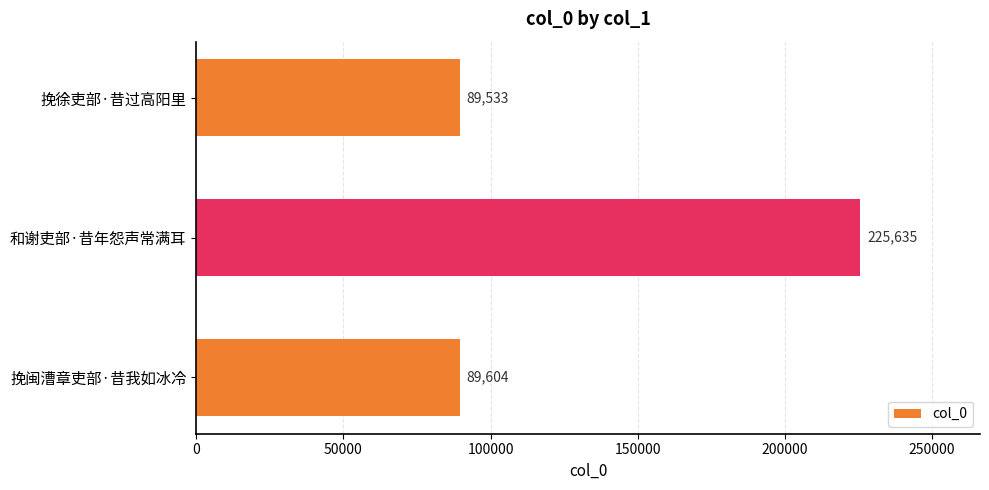

What is the smallest value displayed?

89533